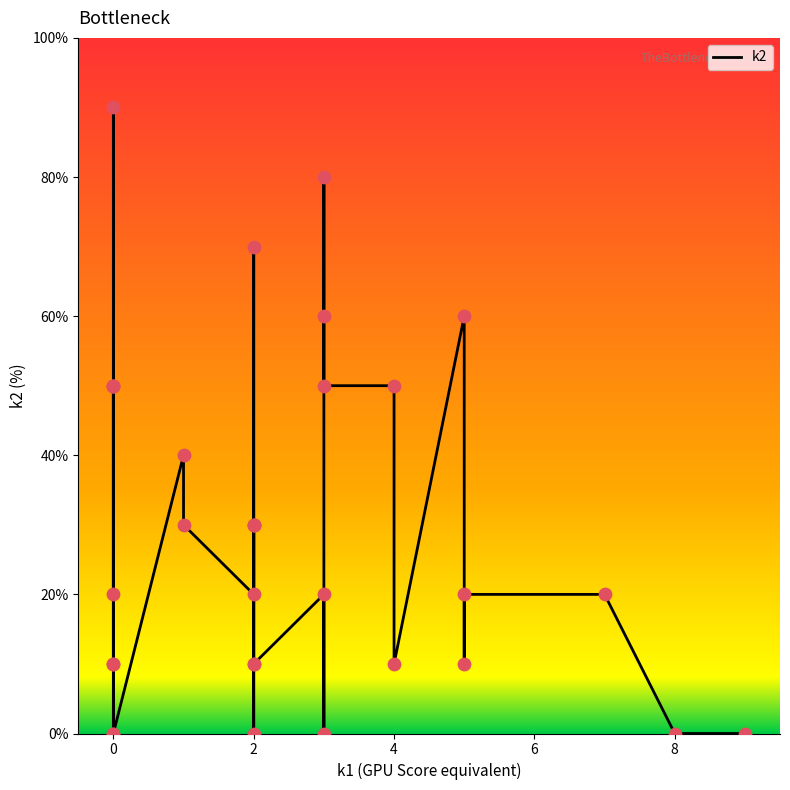

Between i4 and i8, which is larger?

i8